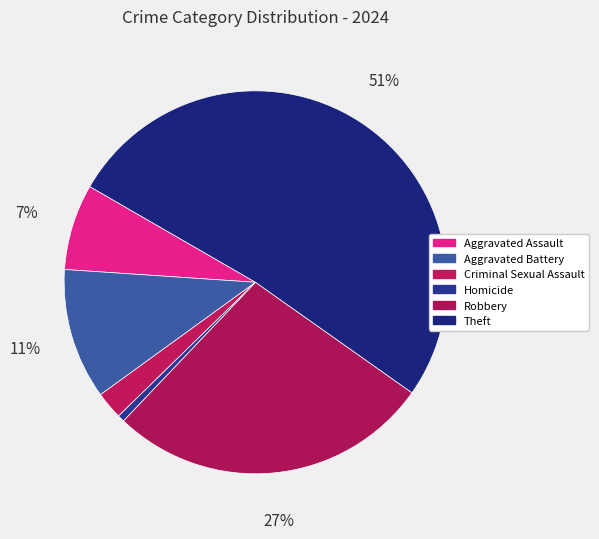

Is it true that Criminal Sexual Assault is 2% of the pie?

True